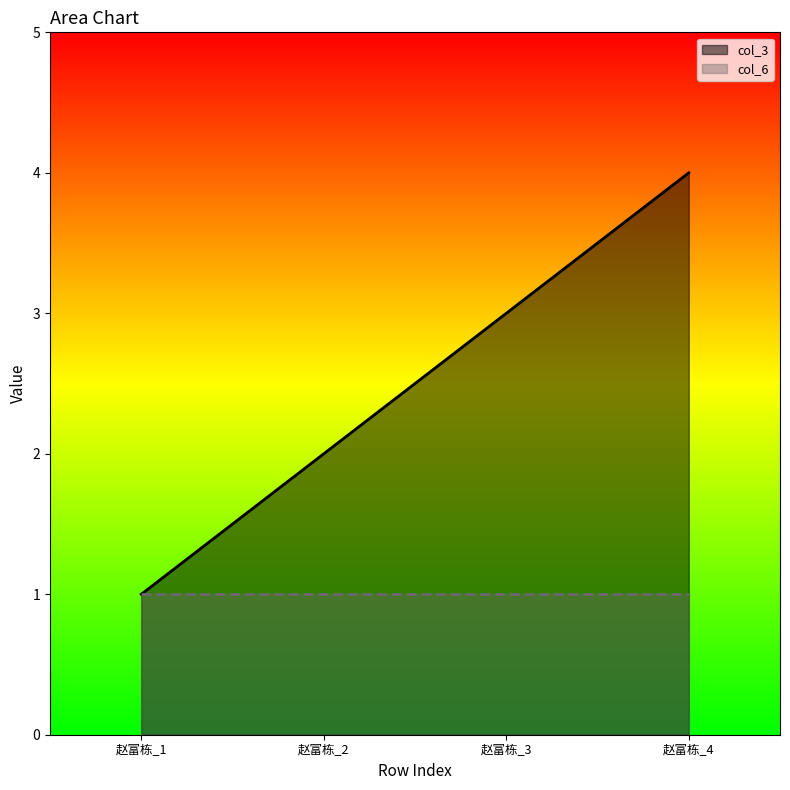

List the labels in order of value, largest first.

赵富栋_4, 赵富栋_3, 赵富栋_2, 赵富栋_1